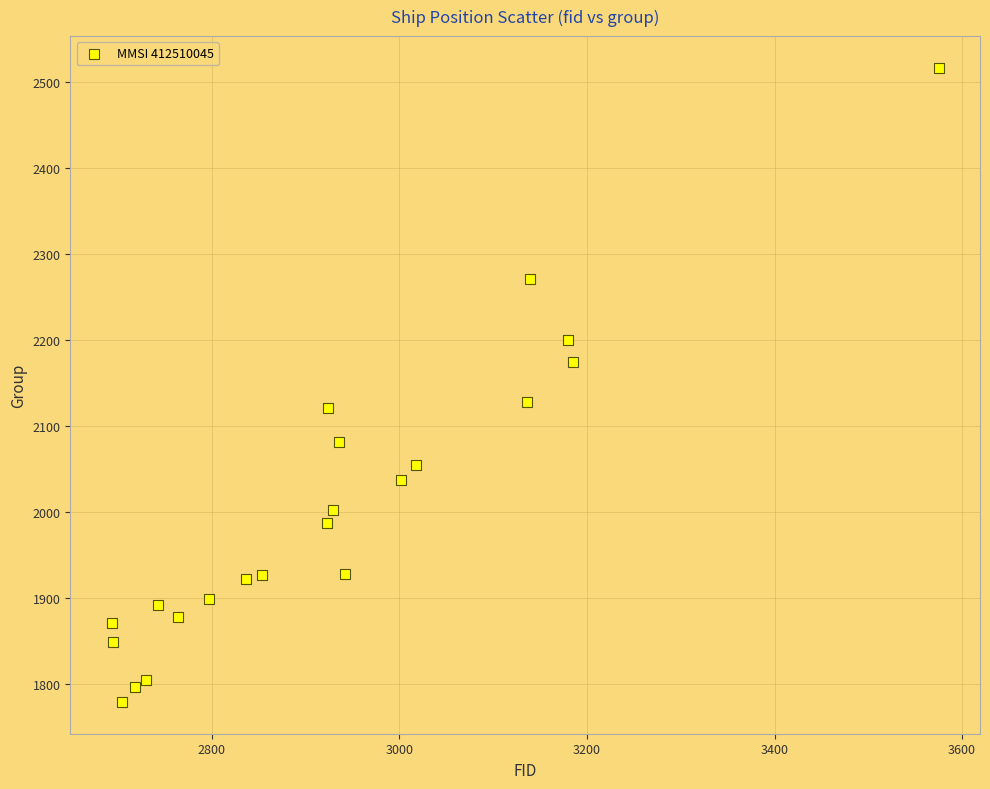

What is the range of X values (max minus min)?

882